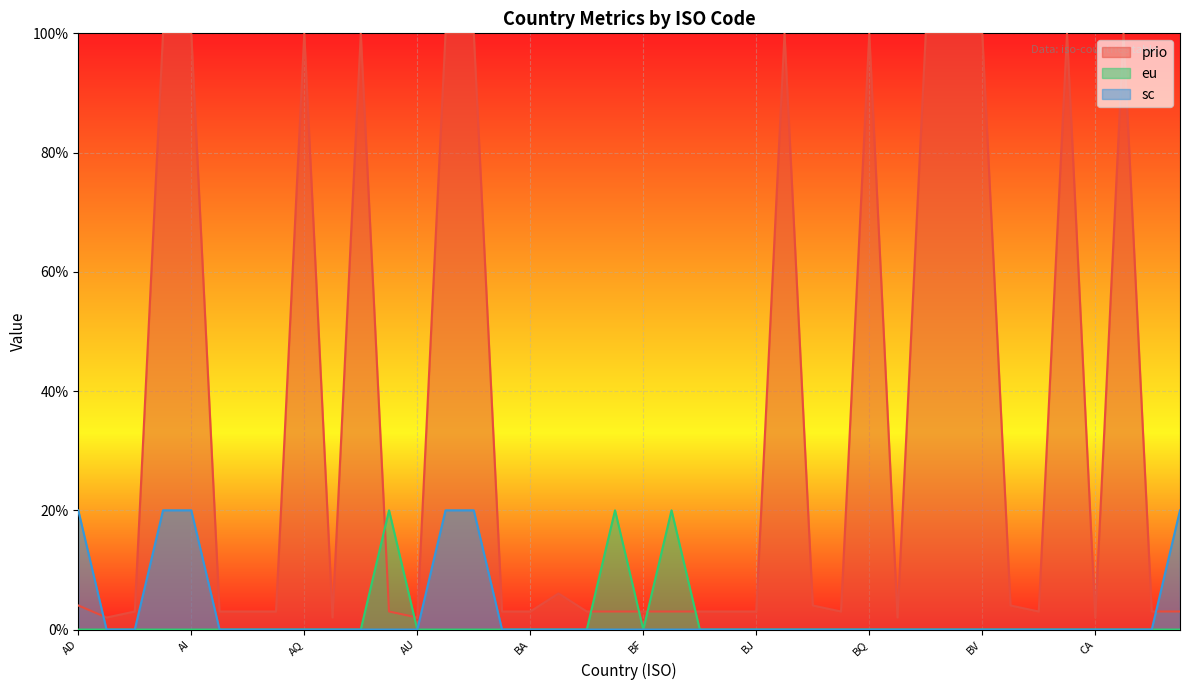

Reading left to right, list all the values displayed in this chart.

prio: 4.0	2.0	3.0	100.0	100.0	3.0	3.0	3.0	100.0	2.0	100.0	3.0	2.0	100.0	100.0	3.0	3.0	6.1	3.0	3.0	3.0	3.0	3.0	3.0	3.0	100.0	4.0	3.0	100.0	2.0	100.0	100.0	100.0	4.0	3.0	100.0	2.0	100.0	3.0	3.0
eu: 0.0	0.0	0.0	0.0	0.0	0.0	0.0	0.0	0.0	0.0	0.0	20.0	0.0	0.0	0.0	0.0	0.0	0.0	0.0	20.0	0.0	20.0	0.0	0.0	0.0	0.0	0.0	0.0	0.0	0.0	0.0	0.0	0.0	0.0	0.0	0.0	0.0	0.0	0.0	0.0
sc: 20.0	0.0	0.0	20.0	20.0	0.0	0.0	0.0	0.0	0.0	0.0	0.0	0.0	20.0	20.0	0.0	0.0	0.0	0.0	0.0	0.0	0.0	0.0	0.0	0.0	0.0	0.0	0.0	0.0	0.0	0.0	0.0	0.0	0.0	0.0	0.0	0.0	0.0	0.0	20.0